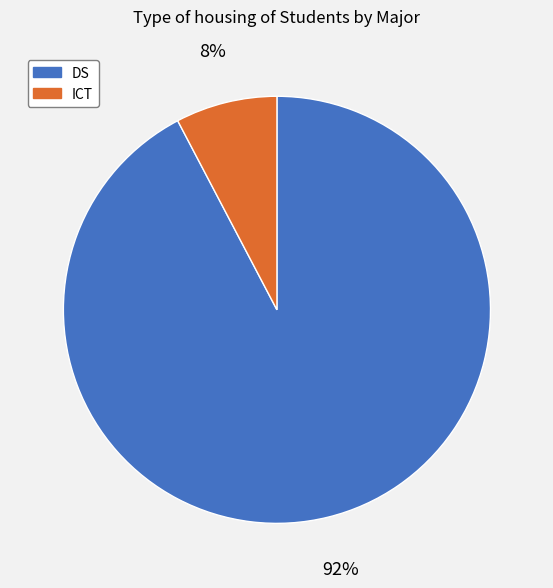

Which slice is the smallest?

ICT